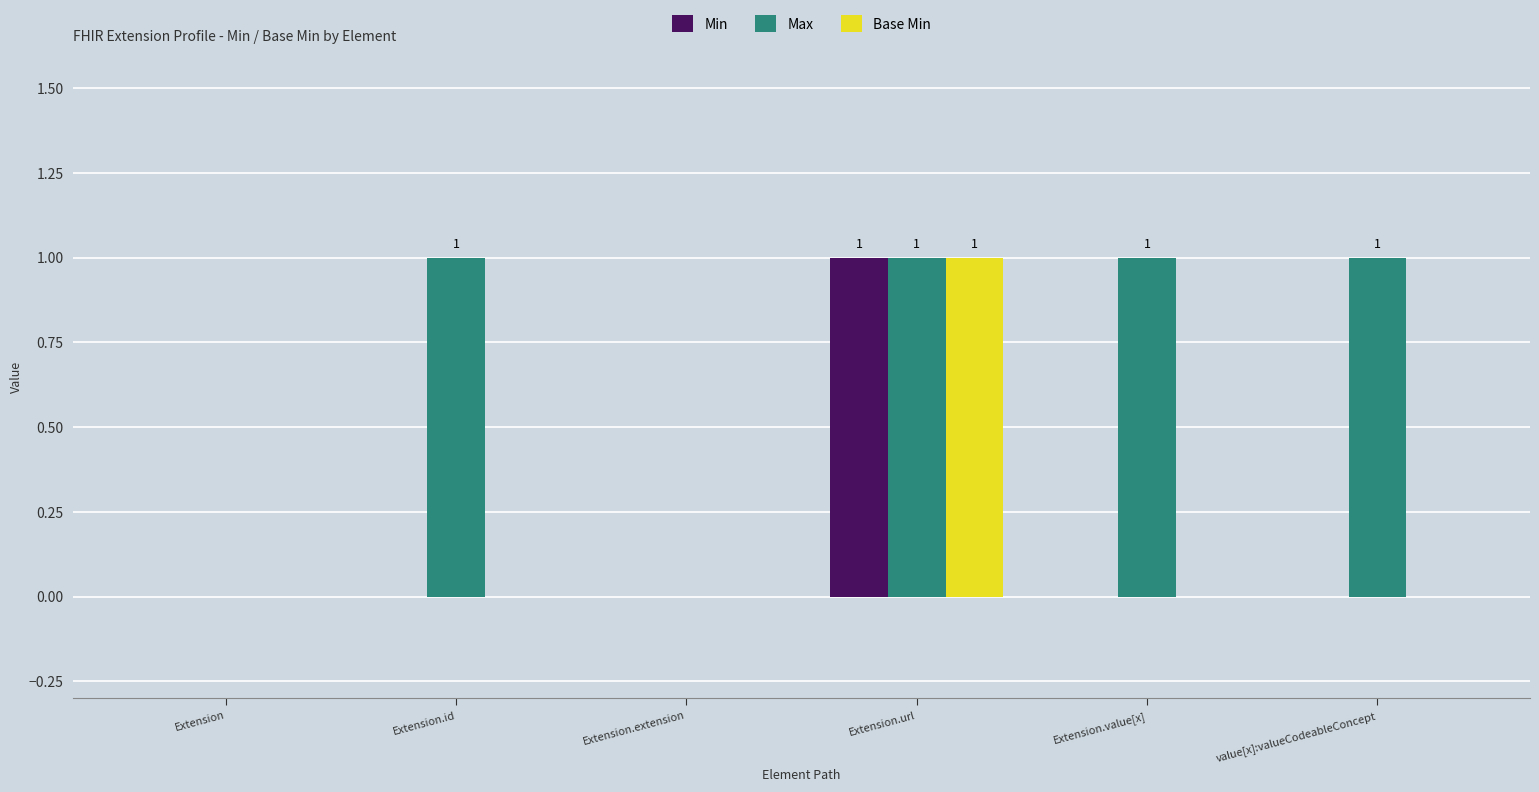

At which category is the sum across all series the highest?

Extension.url